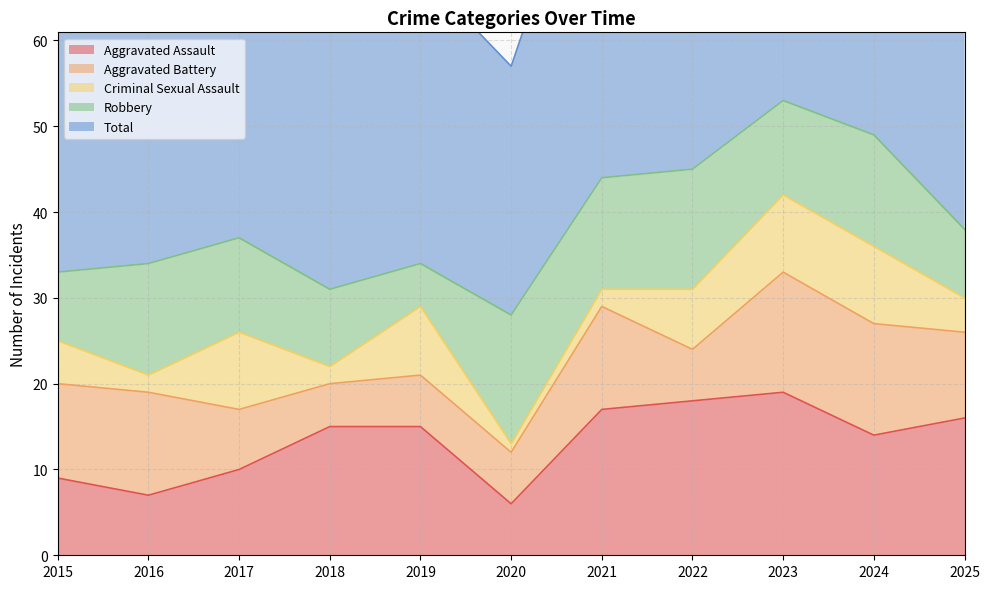

What is the difference between the maximum and minimum values in the Aggravated Battery series?

9